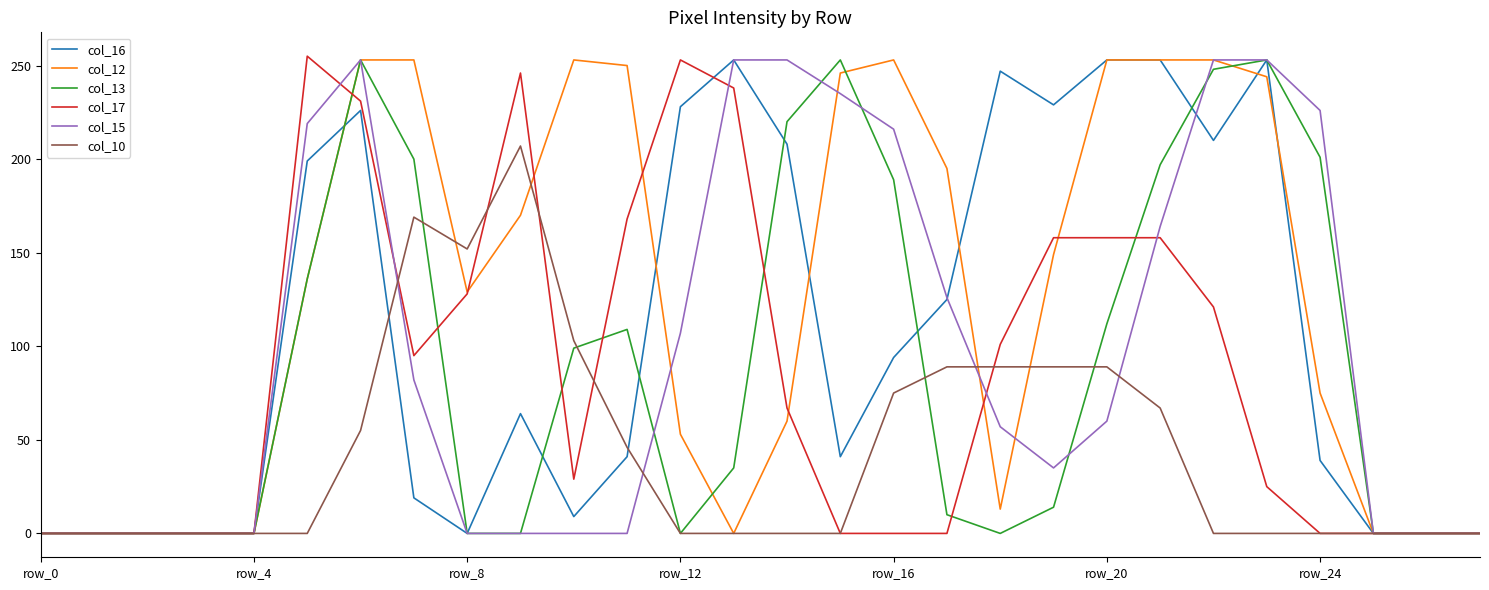

What is the maximum value shown in the chart?

255